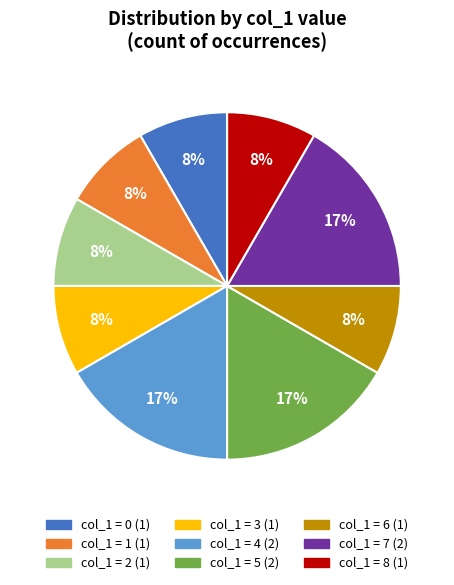

To the nearest percent, what is the average slice percentage?

11%